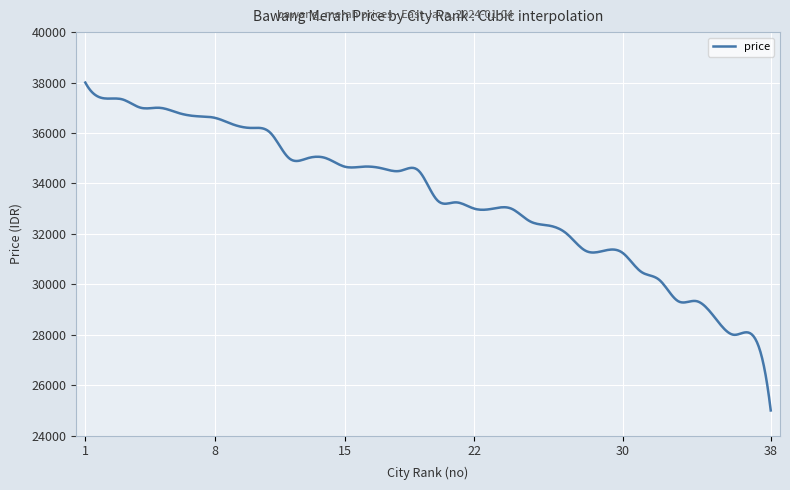

What is the minimum value shown in the chart?

25000.0